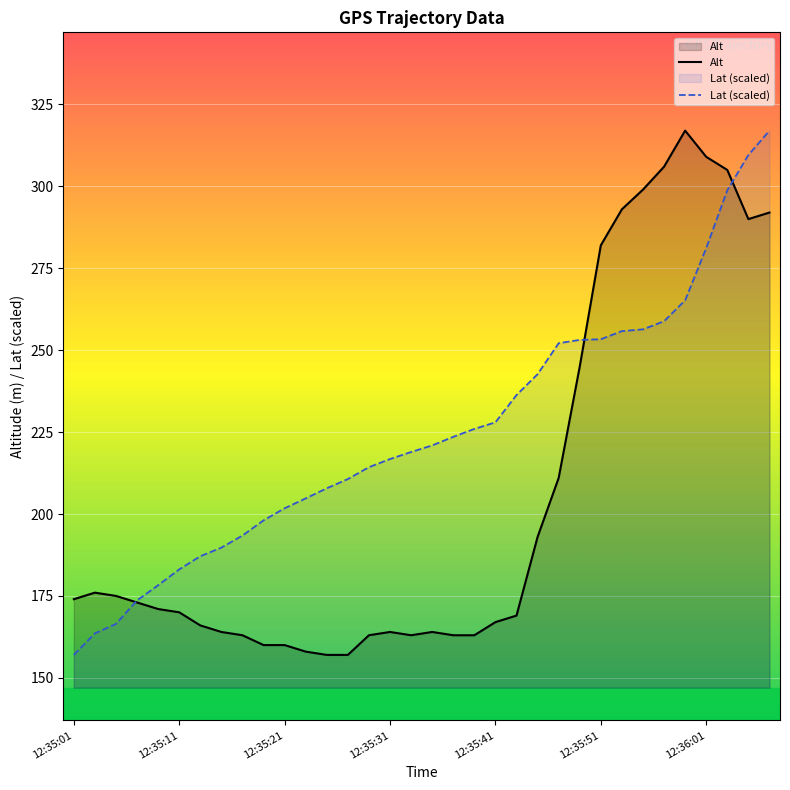

What is the maximum value shown in the chart?

317.0